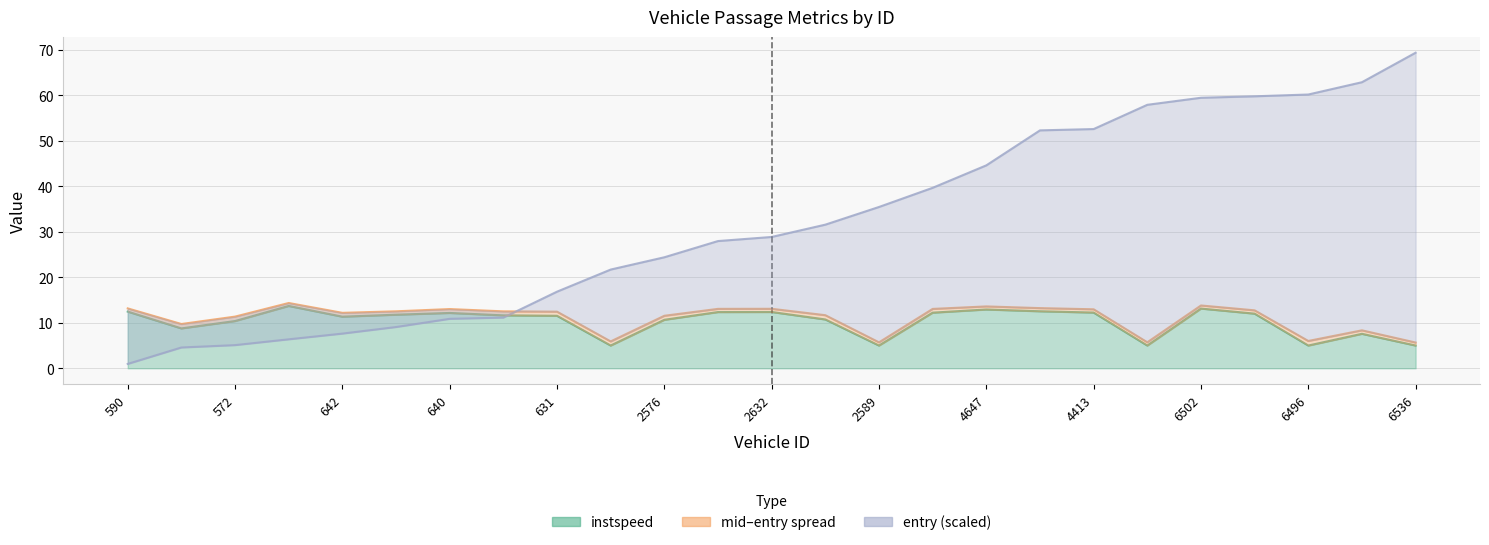

What is the difference between the maximum and minimum values in the entry series?

68.4